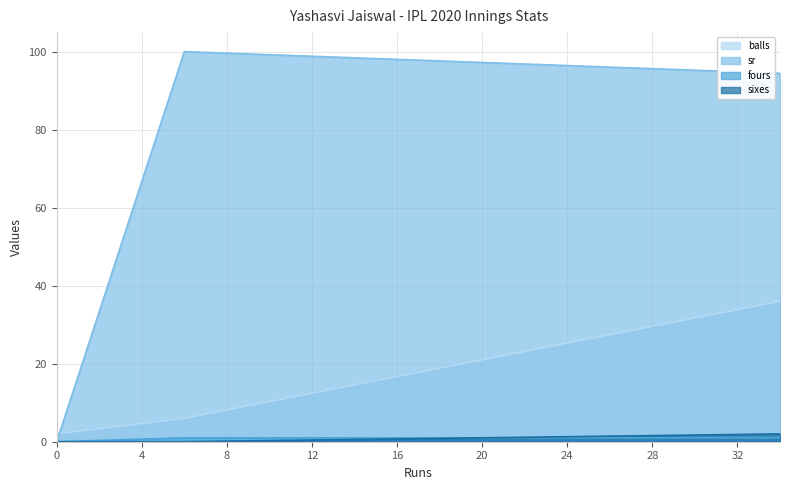

Read the sixes value at 0.

1.0